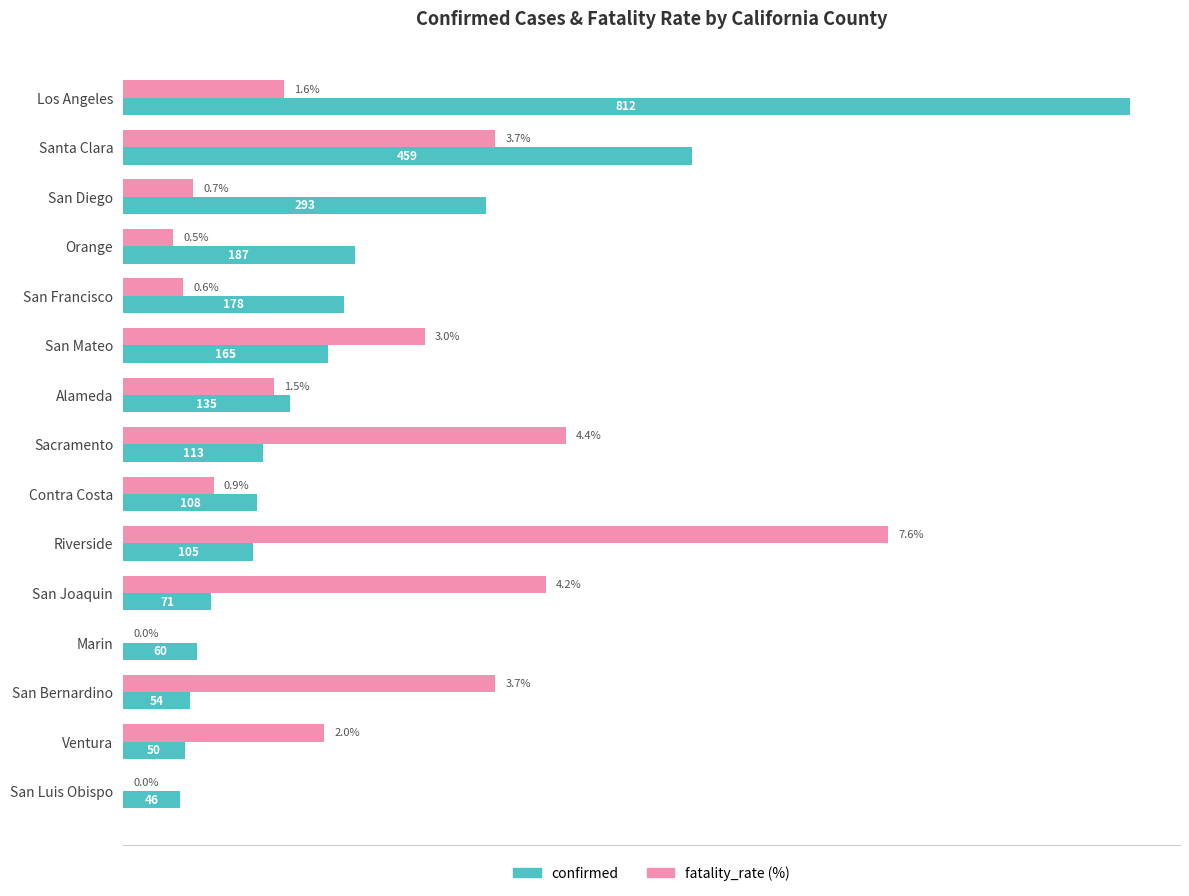

Between Sacramento and Marin, which series saw the biggest shift?

fatality_rate (%)